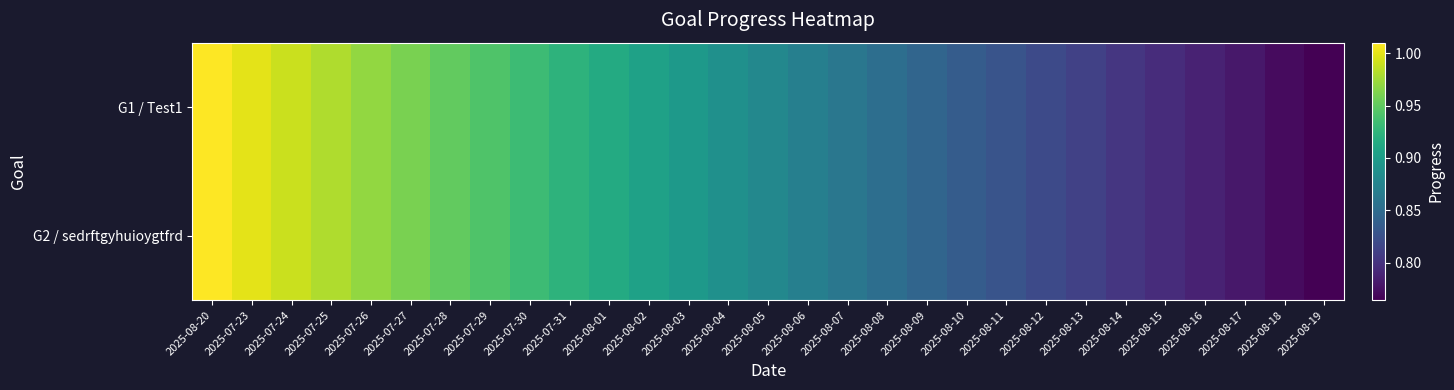

Reading left to right, list all the values displayed in this chart.

G1 / Test1: 2025-08-20=1.0	2025-07-23=1.0	2025-07-24=1.0	2025-07-25=1.0	2025-07-26=1.0	2025-07-27=1.0	2025-07-28=1.0	2025-07-29=0.9	2025-07-30=0.9	2025-07-31=0.9	2025-08-01=0.9	2025-08-02=0.9	2025-08-03=0.9	2025-08-04=0.9	2025-08-05=0.9	2025-08-06=0.9	2025-08-07=0.9	2025-08-08=0.9	2025-08-09=0.8	2025-08-10=0.8	2025-08-11=0.8	2025-08-12=0.8	2025-08-13=0.8	2025-08-14=0.8	2025-08-15=0.8	2025-08-16=0.8	2025-08-17=0.8	2025-08-18=0.8	2025-08-19=0.8
G2 / sedrftgyhuioygtfrd: 2025-08-20=1.0	2025-07-23=1.0	2025-07-24=1.0	2025-07-25=1.0	2025-07-26=1.0	2025-07-27=1.0	2025-07-28=1.0	2025-07-29=0.9	2025-07-30=0.9	2025-07-31=0.9	2025-08-01=0.9	2025-08-02=0.9	2025-08-03=0.9	2025-08-04=0.9	2025-08-05=0.9	2025-08-06=0.9	2025-08-07=0.9	2025-08-08=0.9	2025-08-09=0.8	2025-08-10=0.8	2025-08-11=0.8	2025-08-12=0.8	2025-08-13=0.8	2025-08-14=0.8	2025-08-15=0.8	2025-08-16=0.8	2025-08-17=0.8	2025-08-18=0.8	2025-08-19=0.8